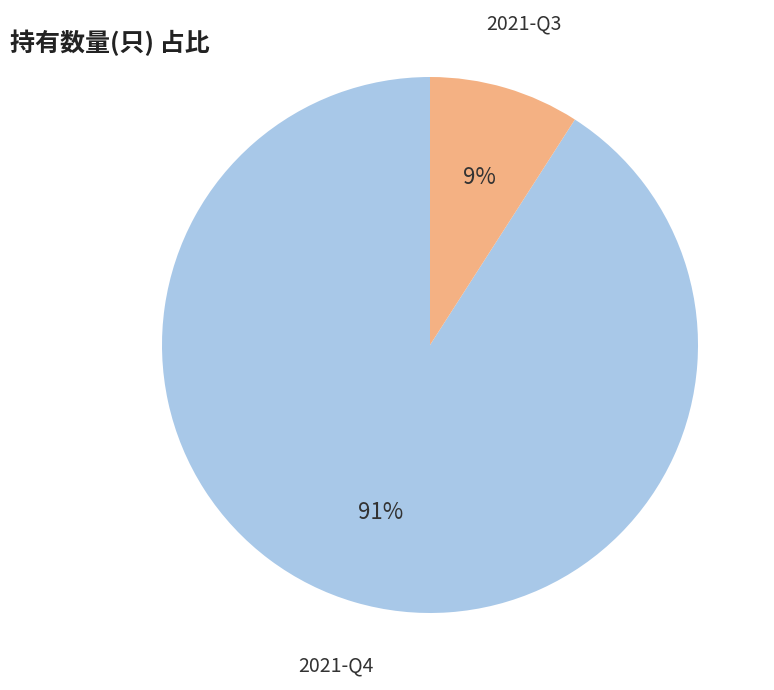

Is the sum of 2021-Q3 and 2021-Q4 greater than half?

Yes